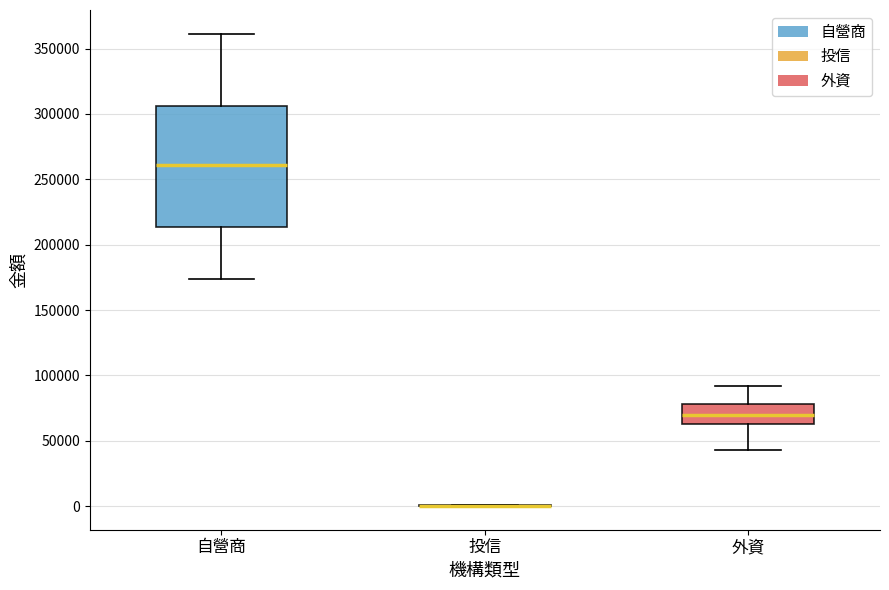

Reading left to right, transcribe this box plot: for each box, give where its median line is, the range the box spans, and where its two whiskers end, as read against the y-axis. The values are not printed on the chart, so give them approximately, as read against the axis.

自營商: median 260000, box 215000 to 305000, whiskers 175000 to 360000
投信: box collapsed to a line at 0, whiskers 0 to 0
外資: median 70000, box 65000 to 80000, whiskers 45000 to 90000